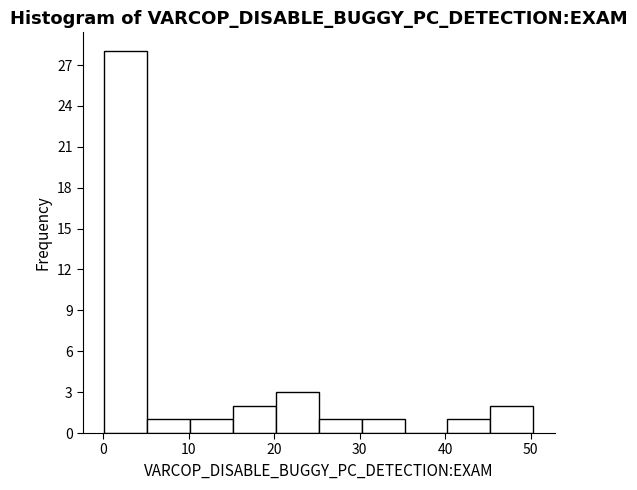

What is the height of the bar covering 15 to 20 on the x-axis? Neither the bar edges nor the heights are printed on the chart, so give them approximately, as read against the axes.

2